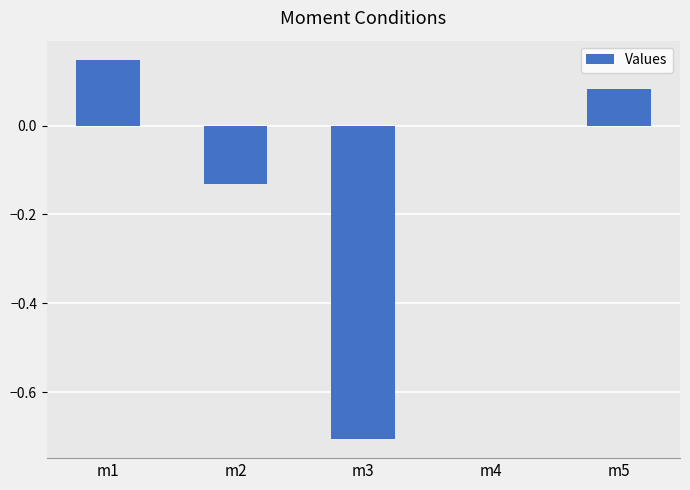

Count the number of categories in the chart.

5